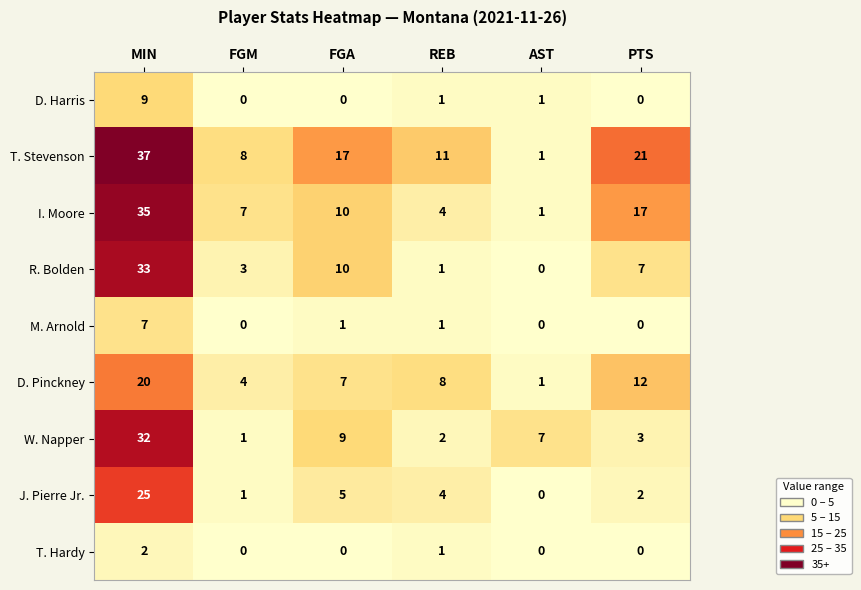

Which series has the largest total across all categories?

T. Stevenson